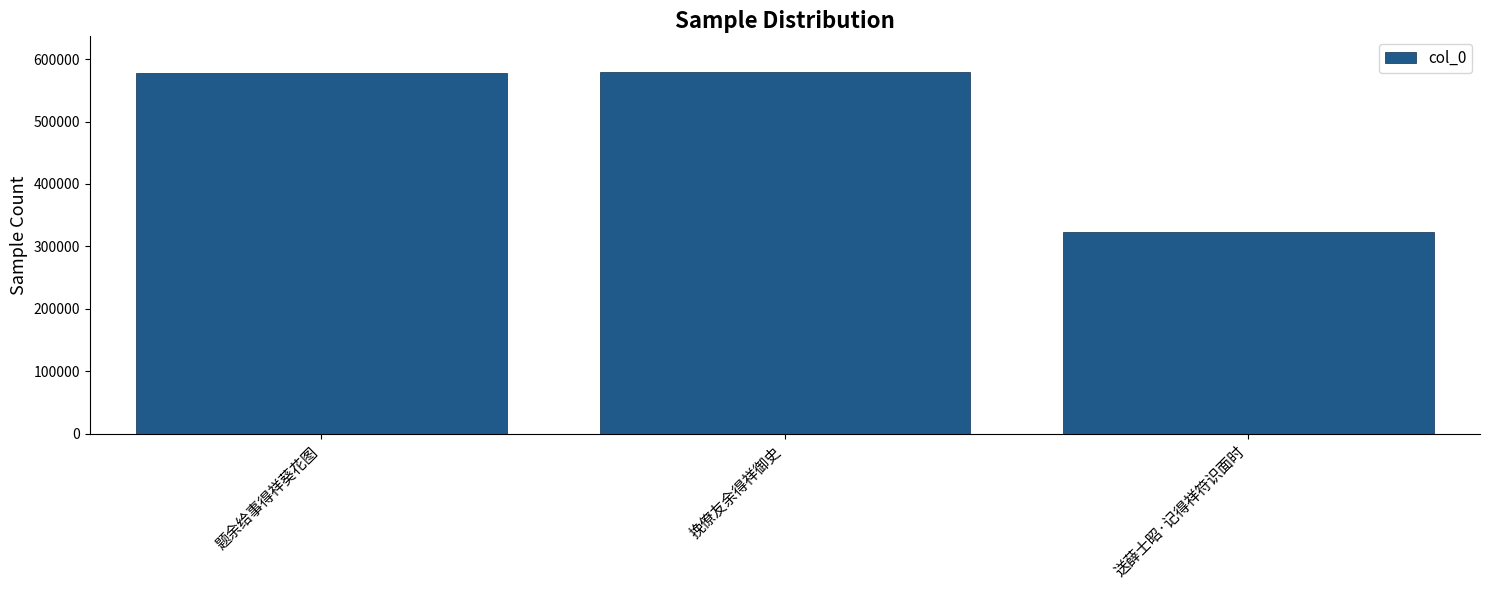

Read the value at 送薛士昭·记得祥符识面时, to the nearest 50.

323650